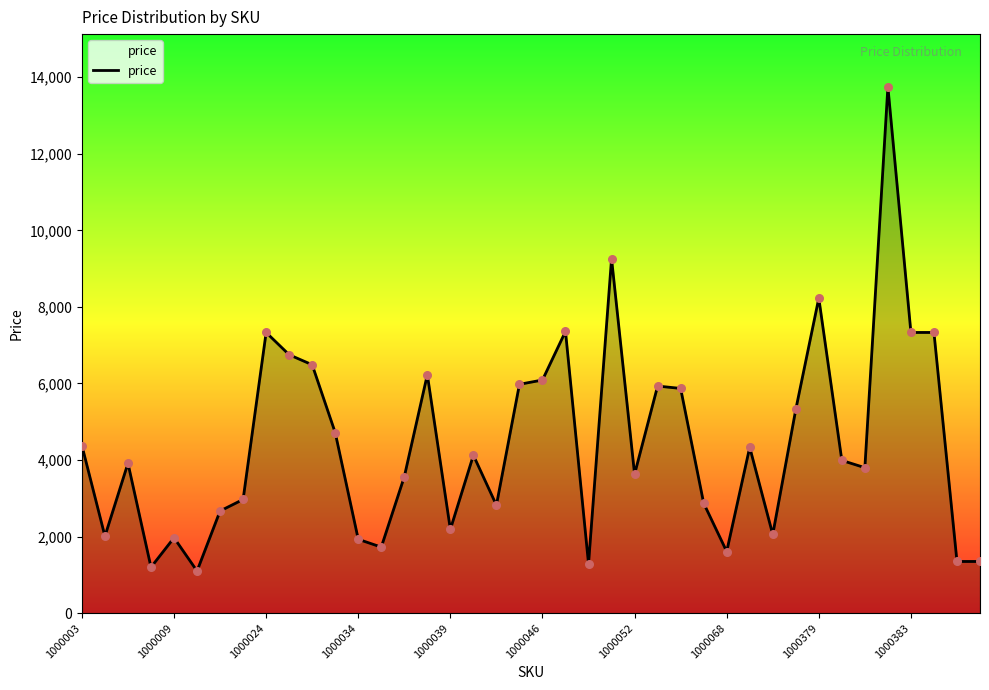

What is the difference between the maximum and minimum values?

12649